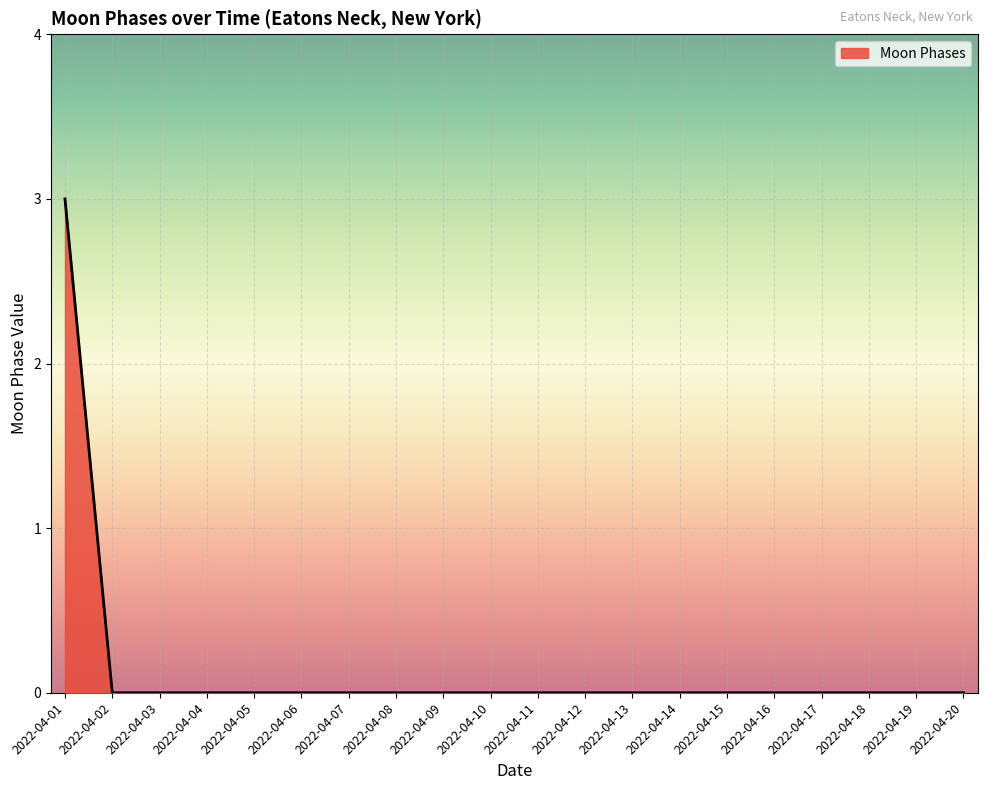

Which label corresponds to the largest value in the chart?

2022-04-01